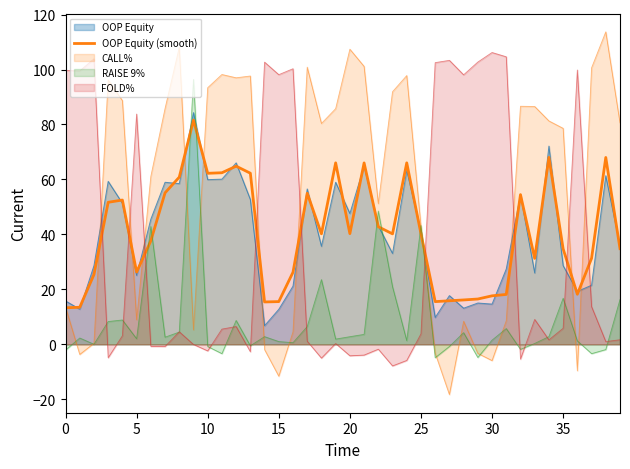

Does the chart display data point markers on the line(s)?

No